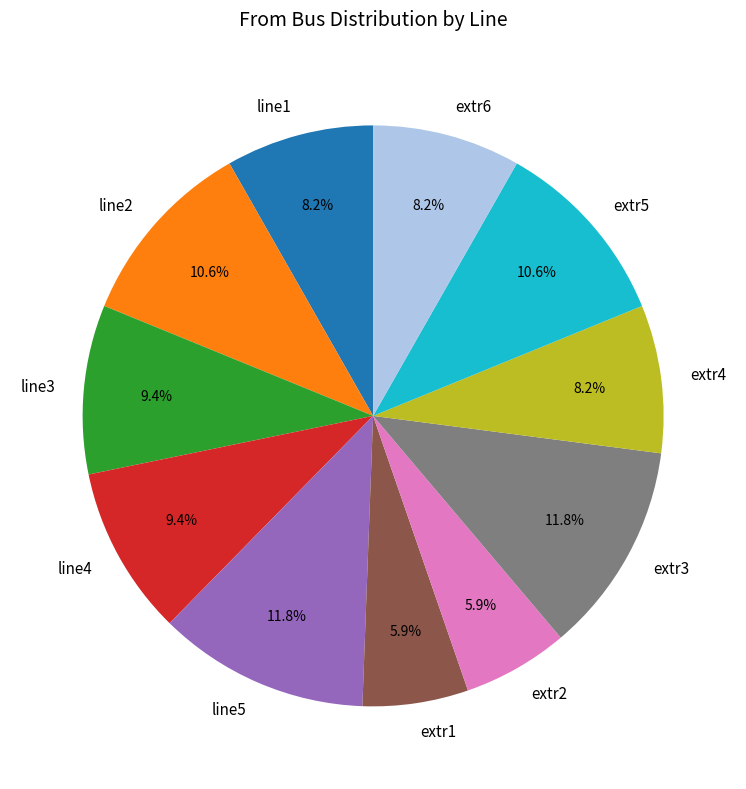

Do extr4 and extr3 together represent more than half of the pie?

No